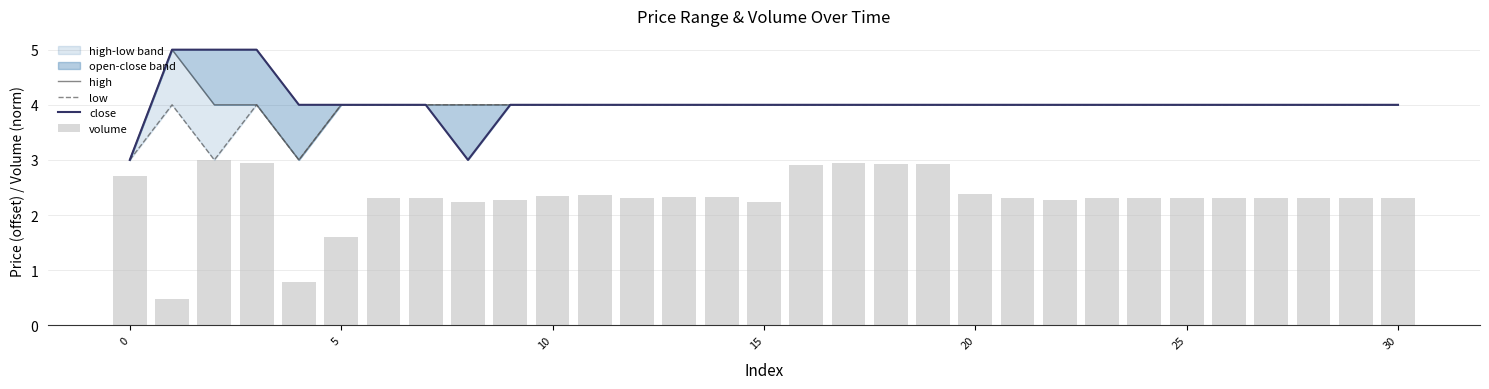

Between 7 and 28, which is larger?

7